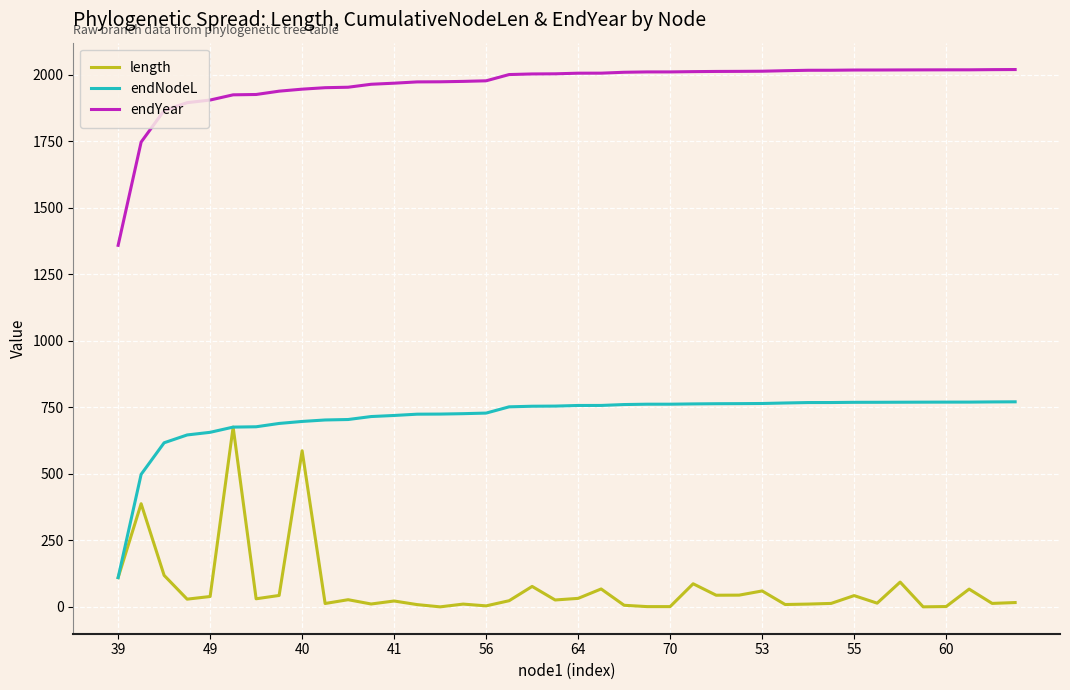

What are all the series names shown in the legend?

length, endNodeL, endYear